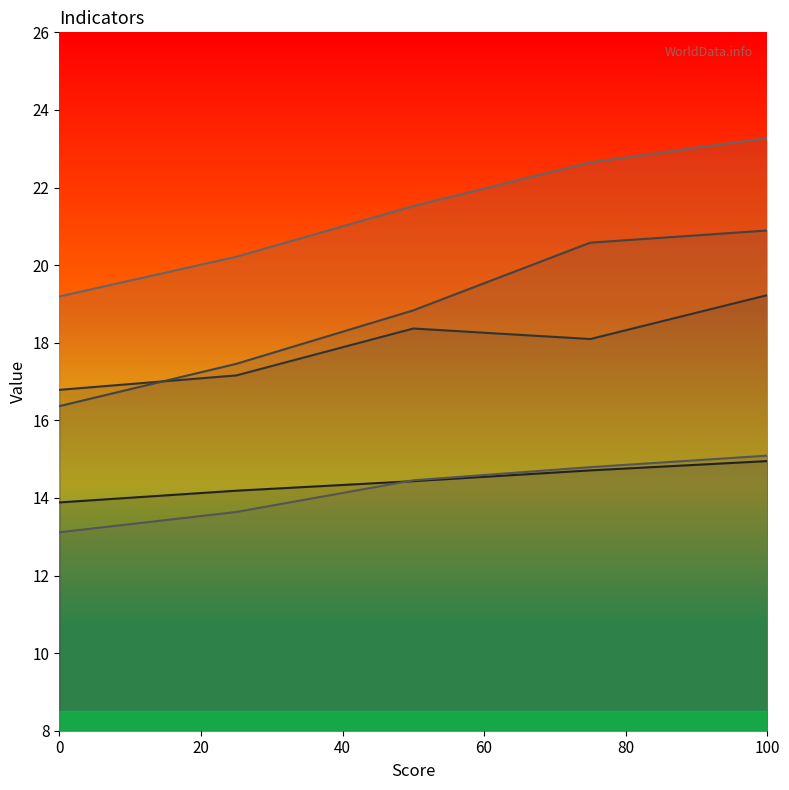

At how many categories does at least one series exceed 14?

5